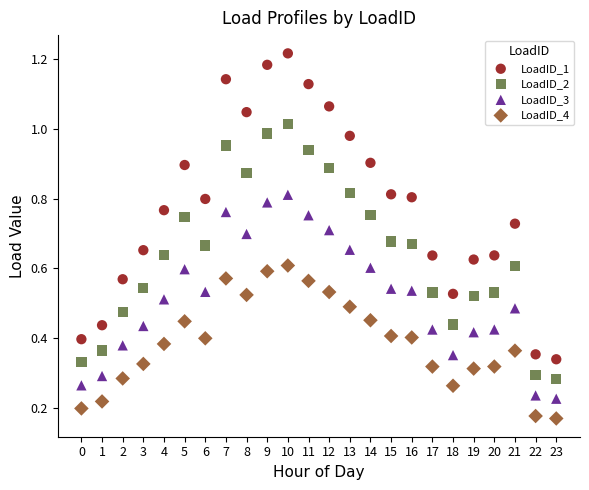

Which series contains the lowest Y value?

LoadID_4